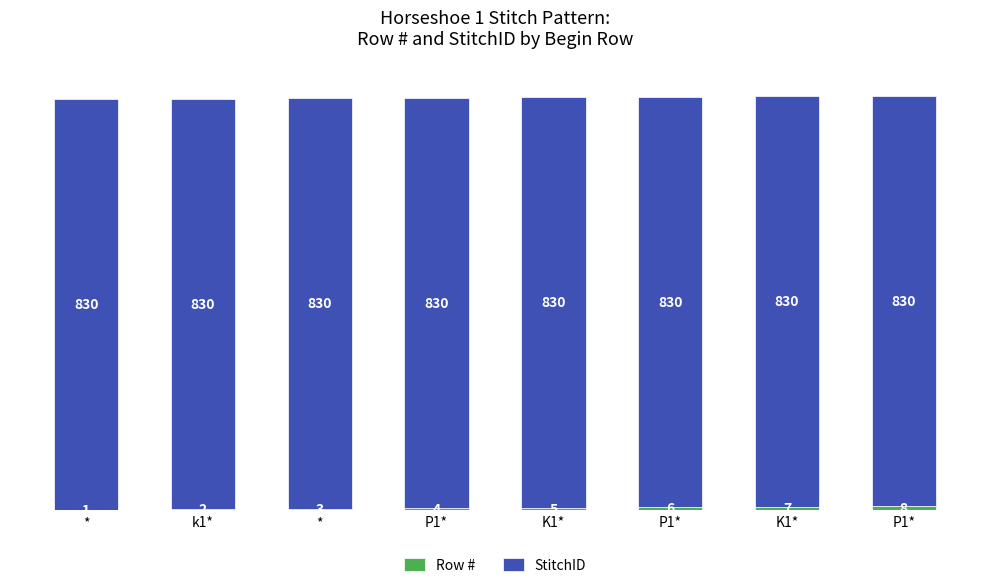

Which series has the largest total across all categories?

StitchID